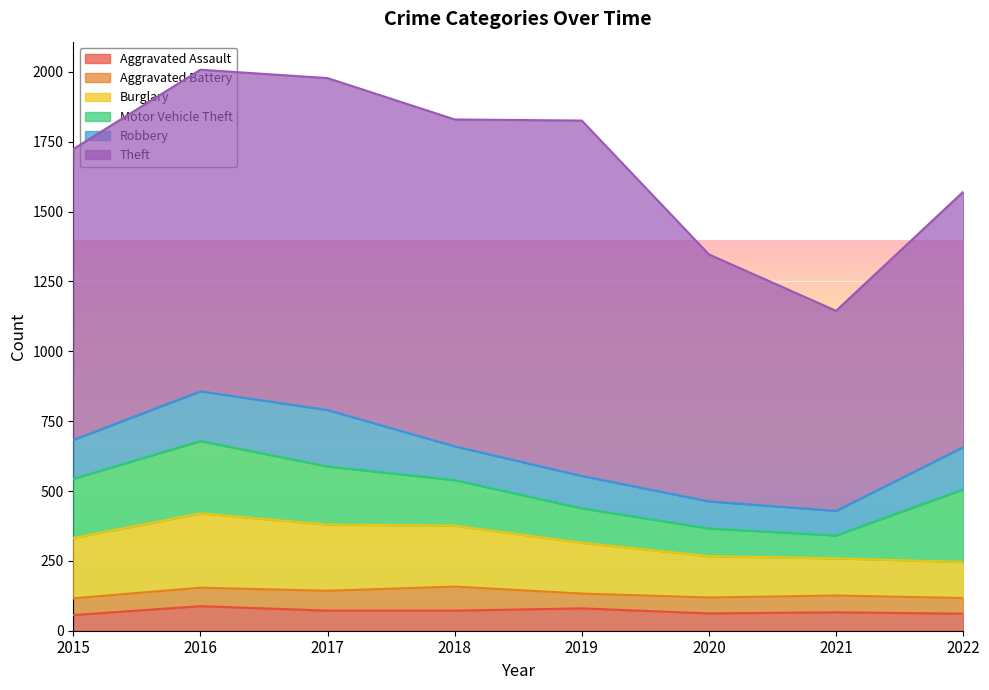

True or false: Motor Vehicle Theft and Theft cross at least once.

False